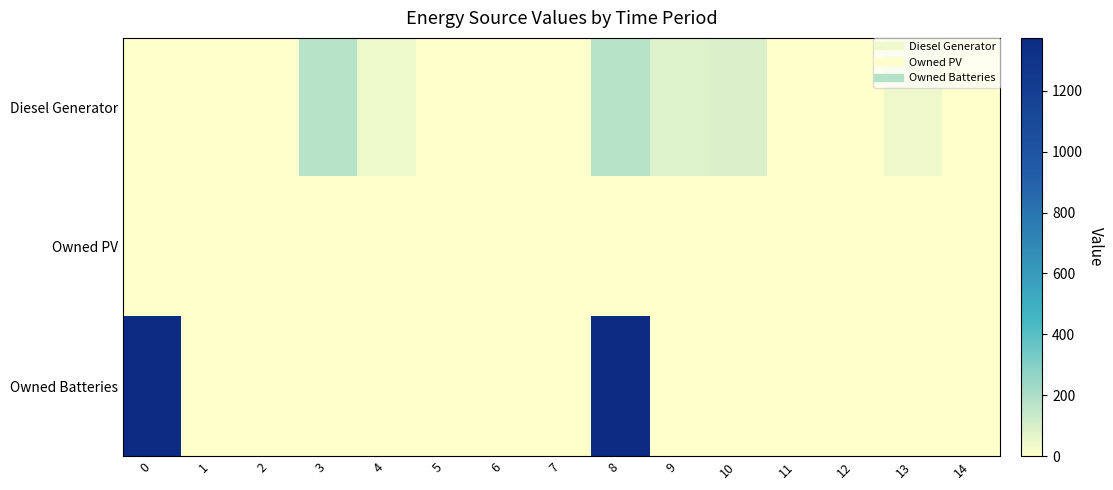

Which has a higher value, 9 or 8?

8